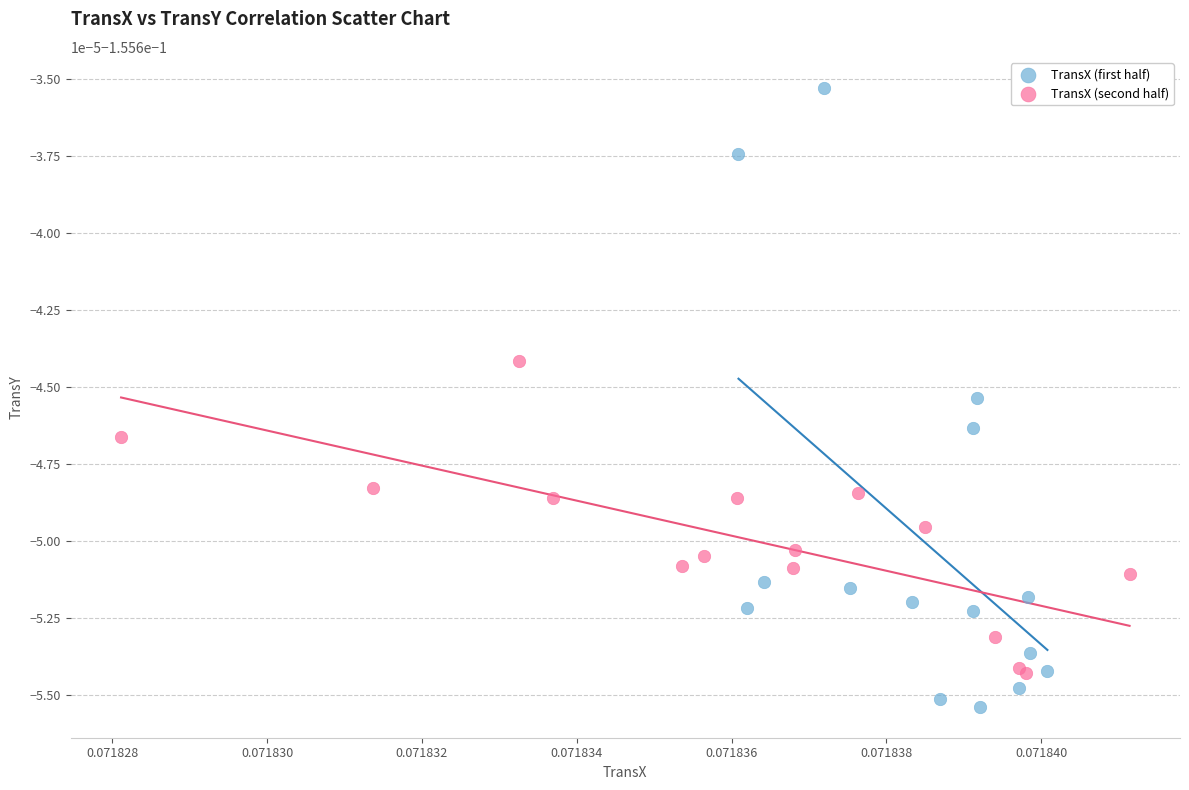

What are all the series names shown in the legend?

TransX (first half), TransX (second half)